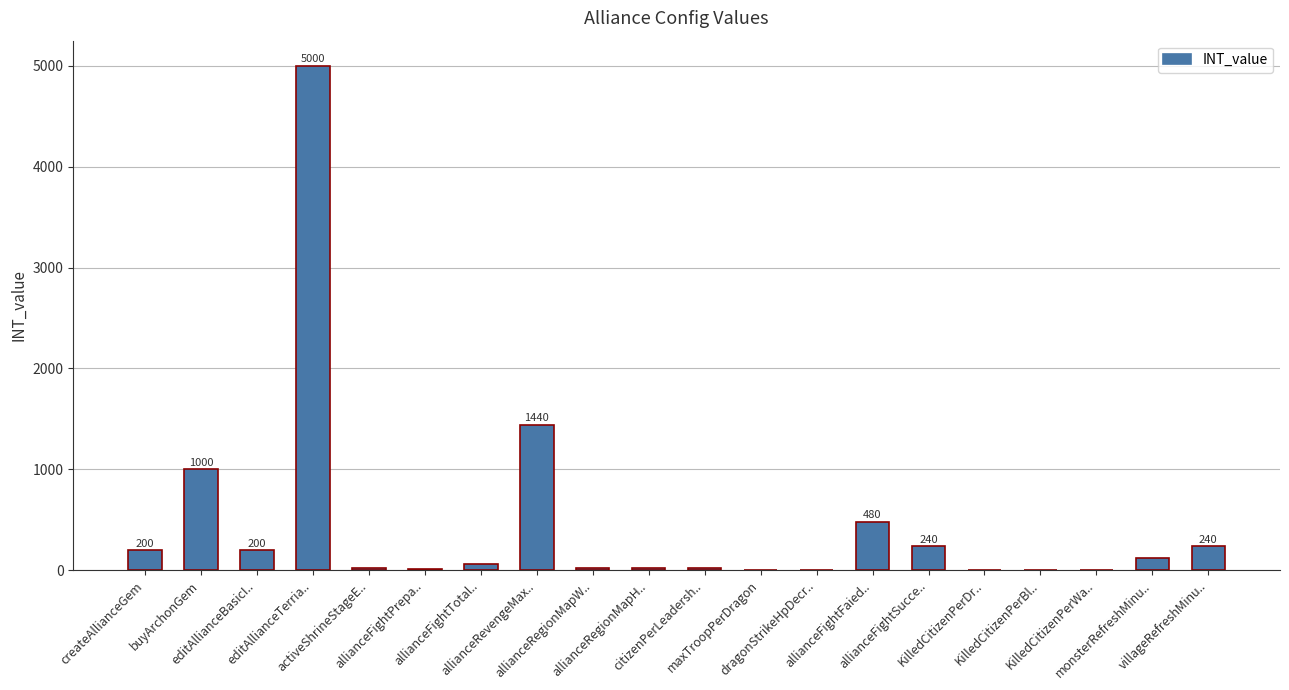

How many data points does each series have?

20